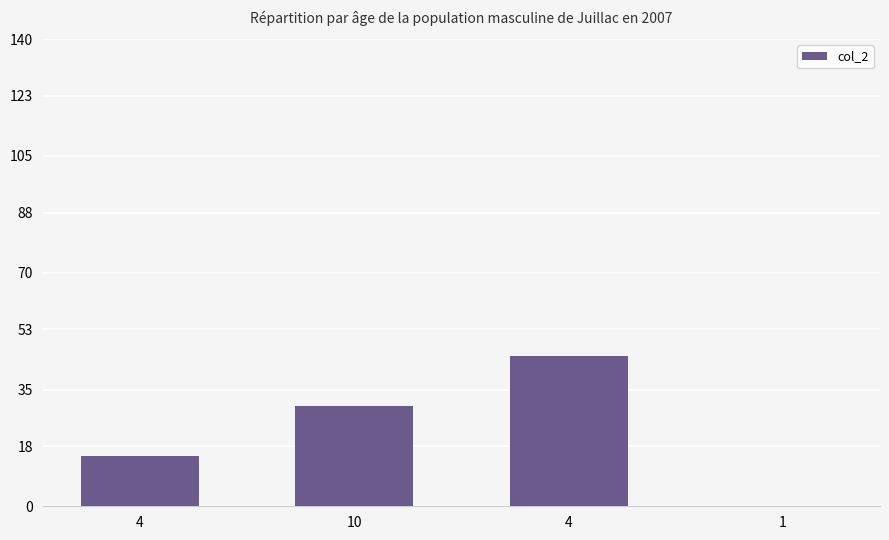

How many values are above zero?

3